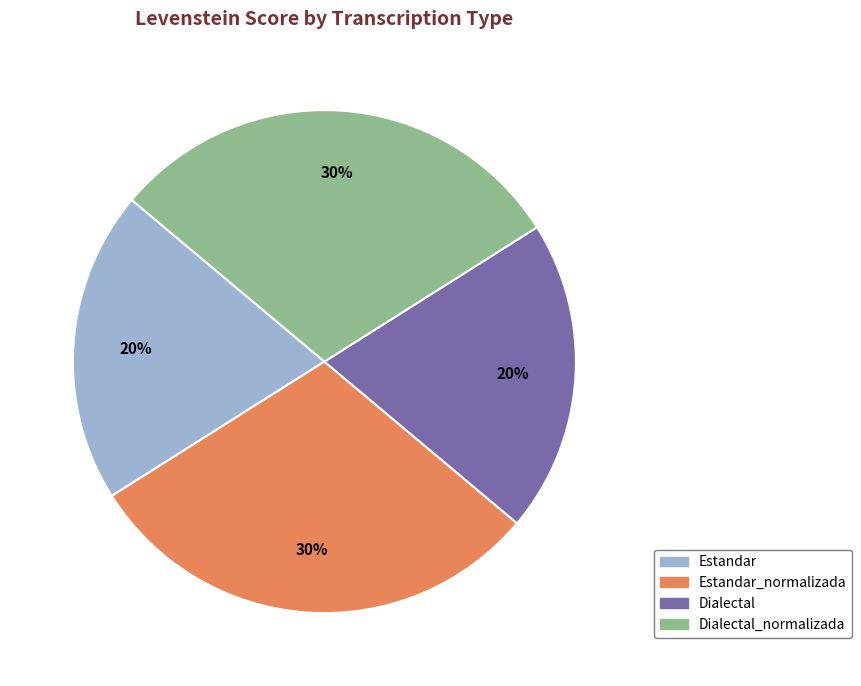

True or false: Dialectal_normalizada accounts for 30% of the total.

True